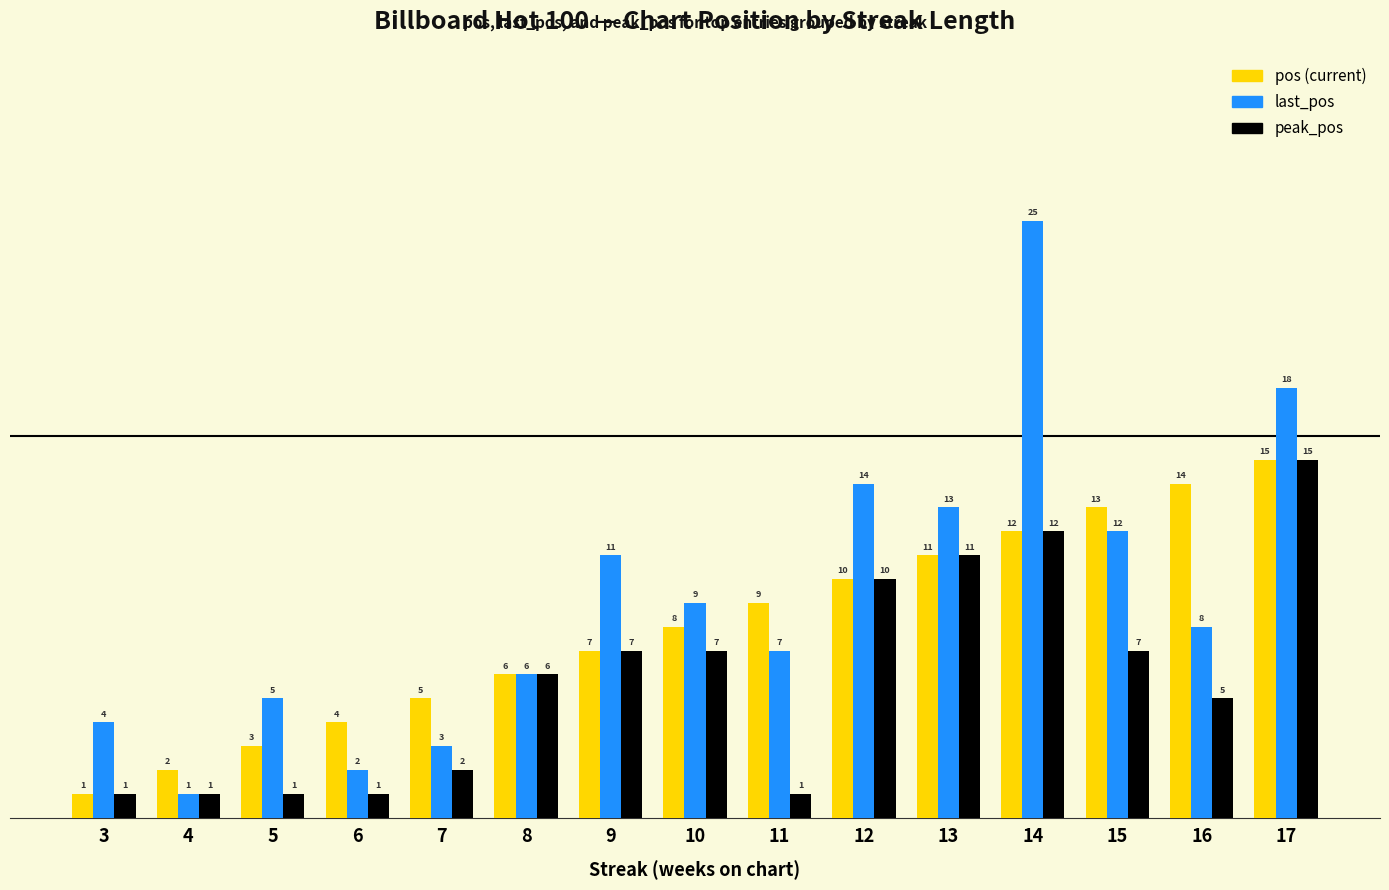

What is the maximum value shown in the chart?

25